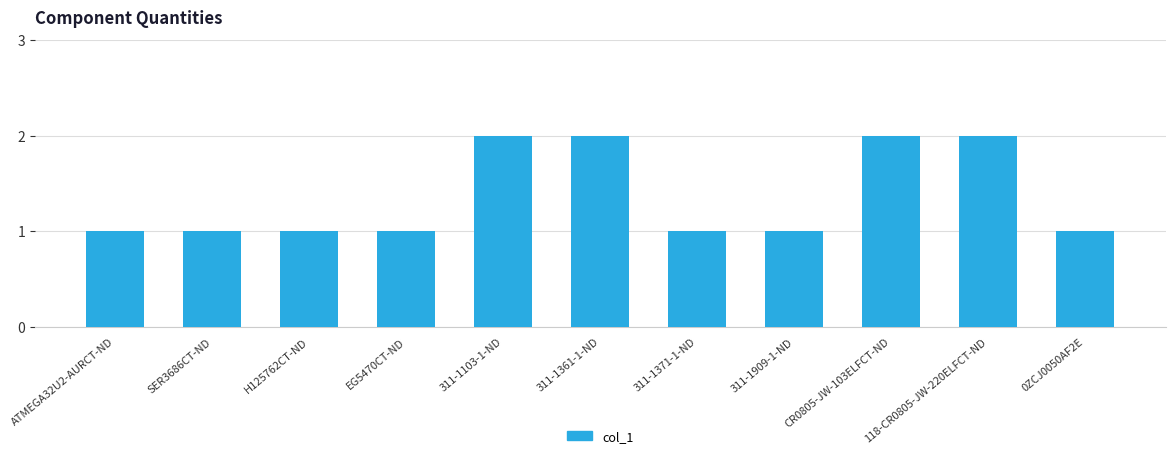

What is the average value?

1